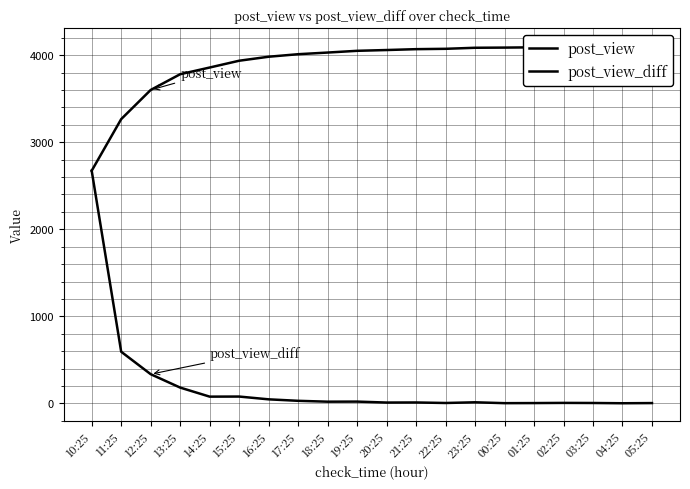

What is the difference between the second highest and second lowest values in the post_view series?

835